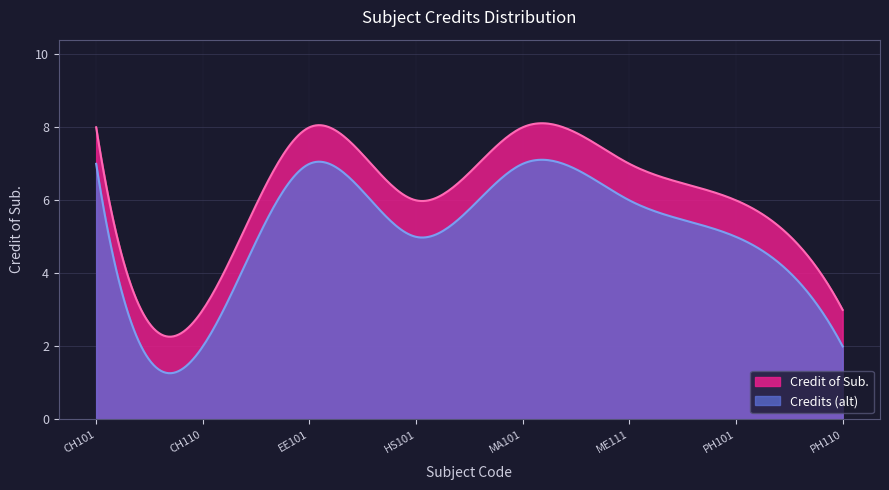

How many points are lower than both their immediate neighbors (excluding endpoints)?

2